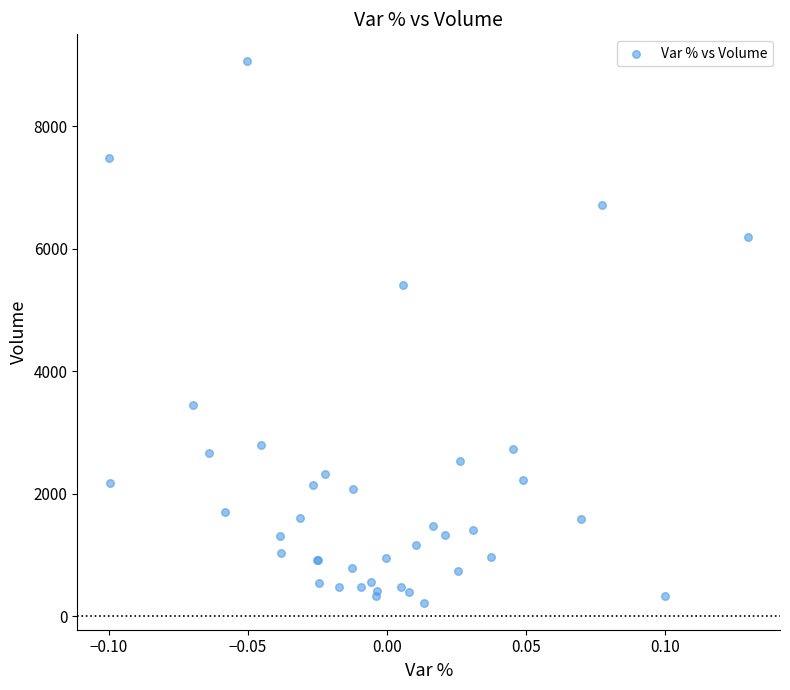

What Y value in the scatter plot is closest to 4641?

5416